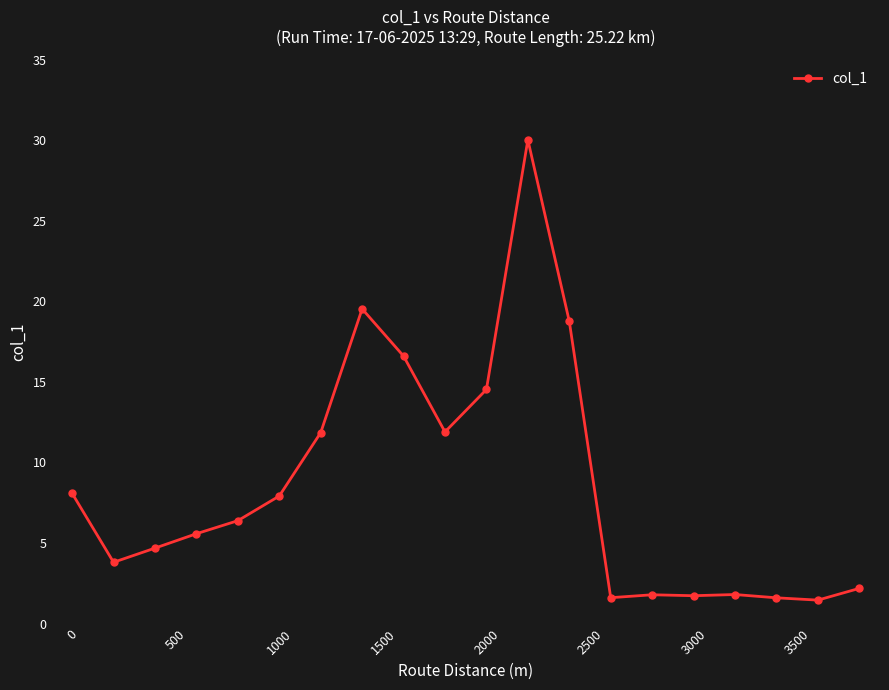

True or false: there are more than 2 points higher than both neighbors.

True